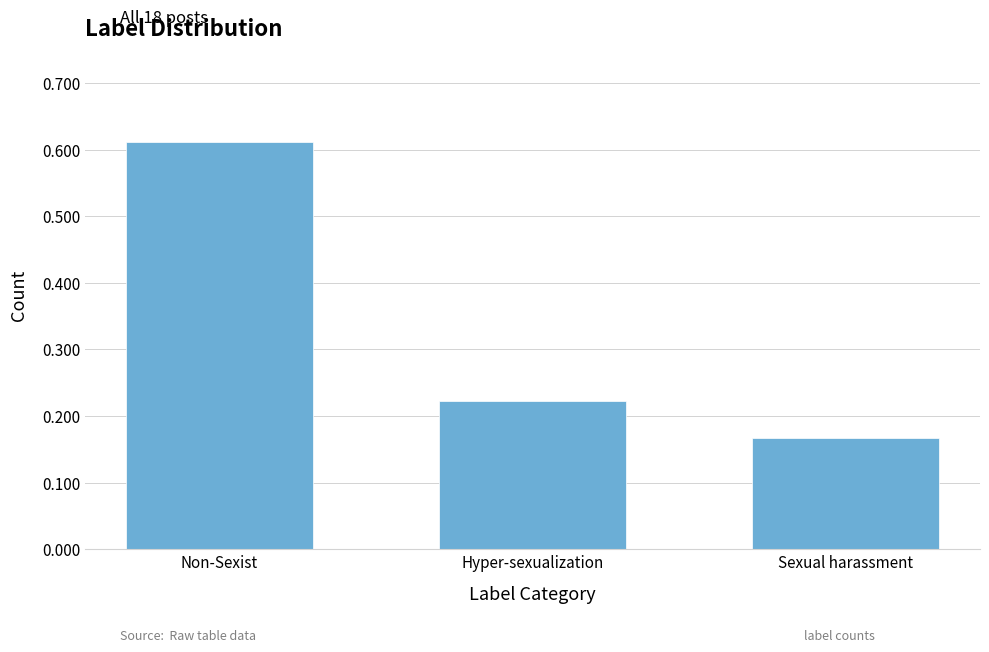

What is the difference between the maximum and minimum values?

0.4